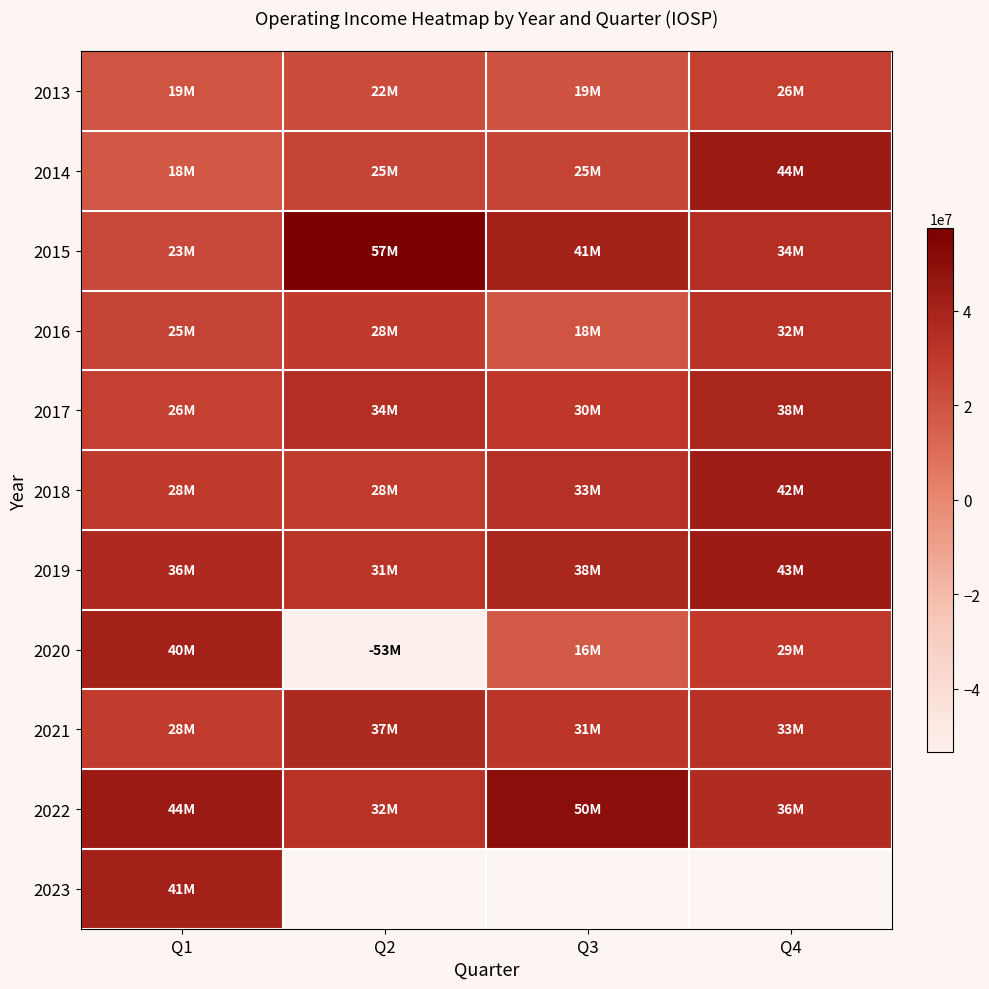

What is the difference between the 2013 values at Q4 and Q3?

7100000.0